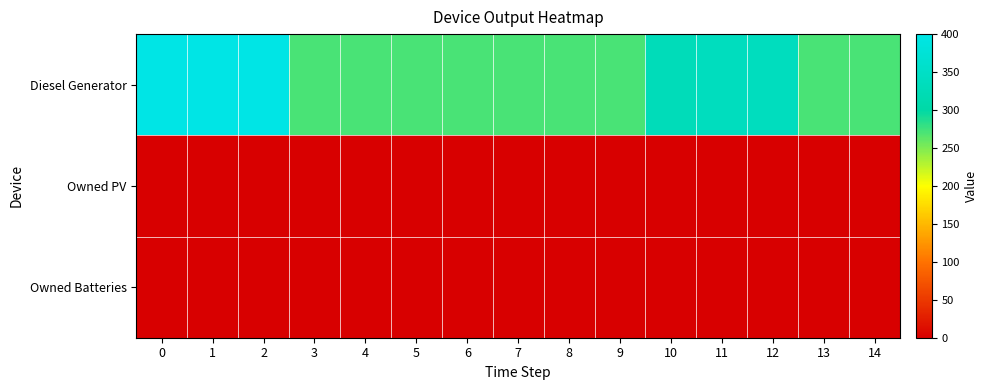

Reading left to right, list all the values displayed in this chart.

Diesel Generator: 0=400	1=400	2=400	3=271	4=271	5=271	6=271	7=271	8=271	9=271	10=330	11=339	12=339	13=271	14=271
Owned PV: 0=0	1=0	2=0	3=0	4=0	5=0	6=0	7=0	8=0	9=0	10=0	11=0	12=0	13=0	14=0
Owned Batteries: 0=0	1=0	2=0	3=0	4=0	5=0	6=0	7=0	8=0	9=0	10=0	11=0	12=0	13=0	14=0